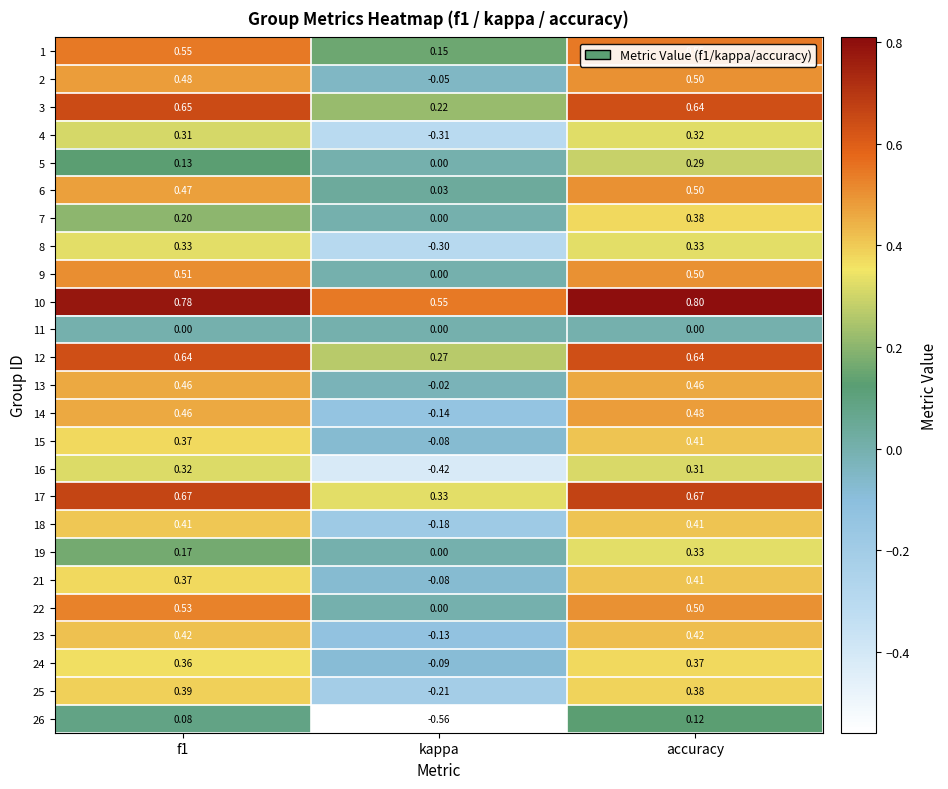

At how many categories does at least one series exceed 0?

3